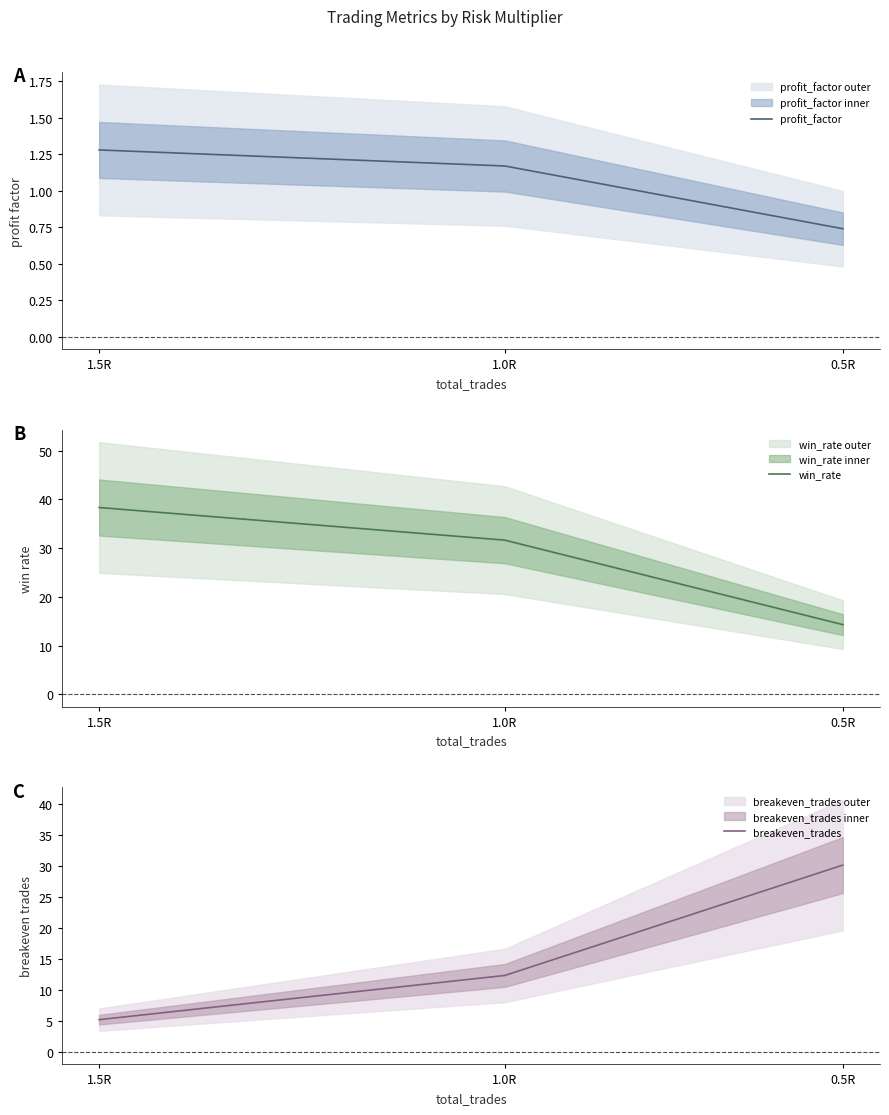

How many data points in profit_factor are less than 1?

1